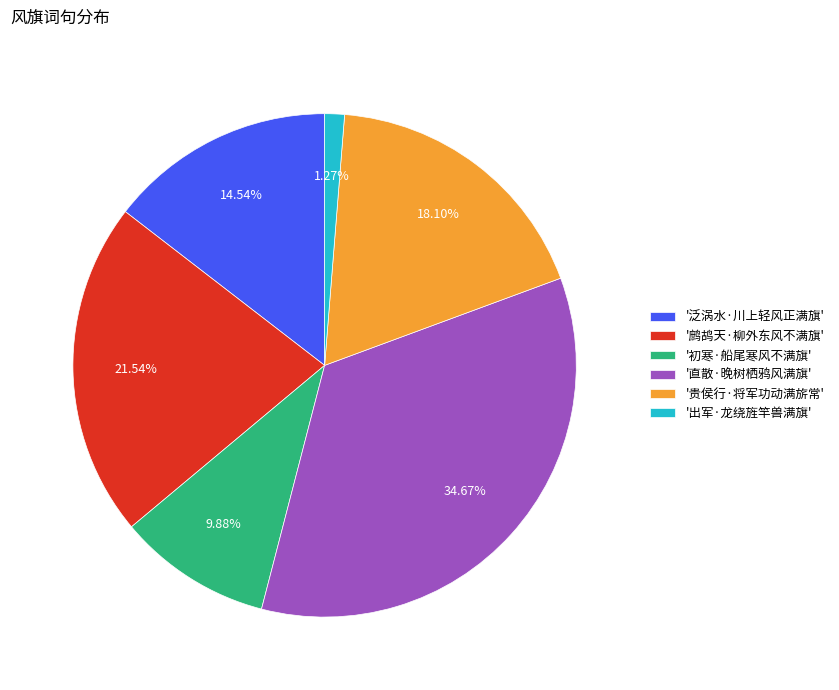

To the nearest percent, what is the difference between the largest and smallest slice percentages?

33%